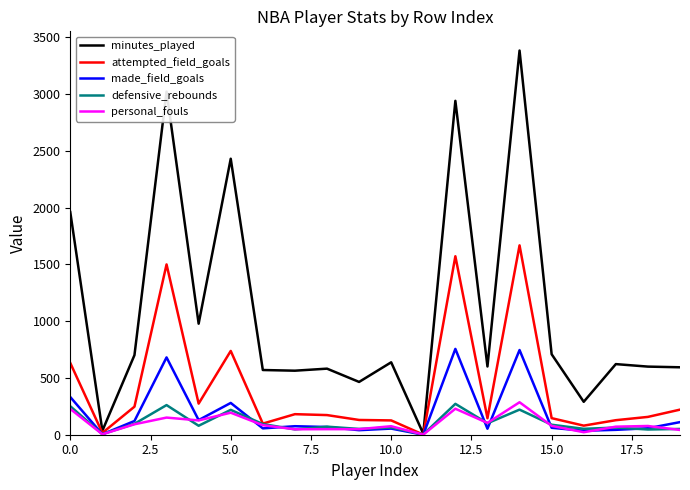

What is the average value of the minutes_played series?

1085